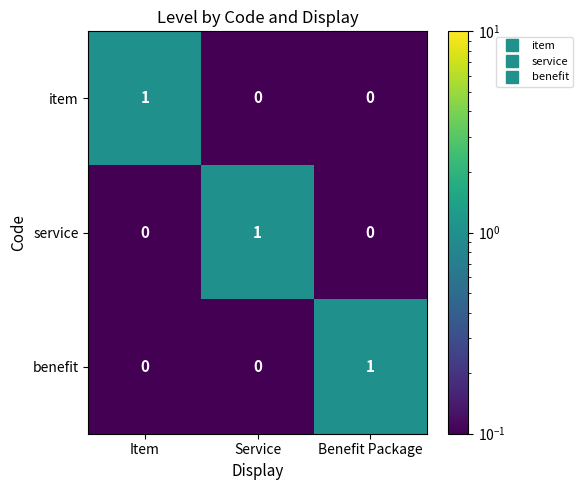

Which category has the highest value in the item series?

Item